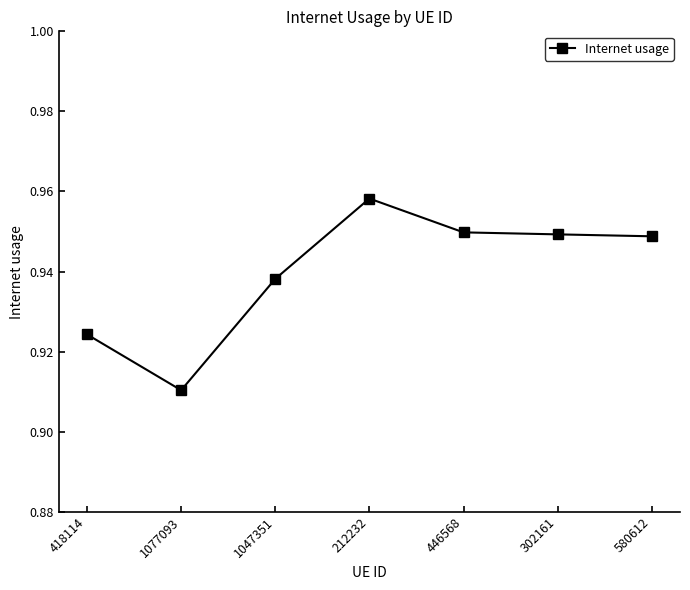

The chart shows a value of 1.6 at 418114. True or false?

False